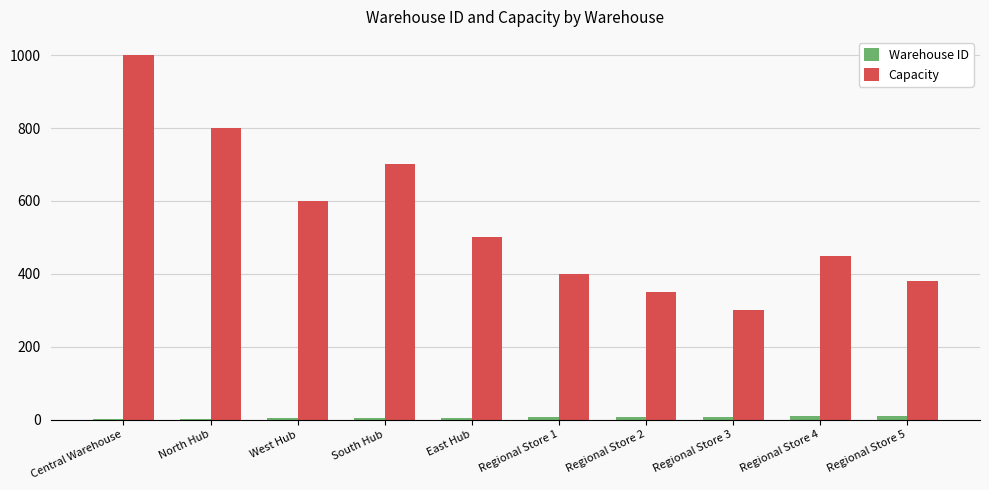

Is it true that Capacity equals 91 at Regional Store 3?

False